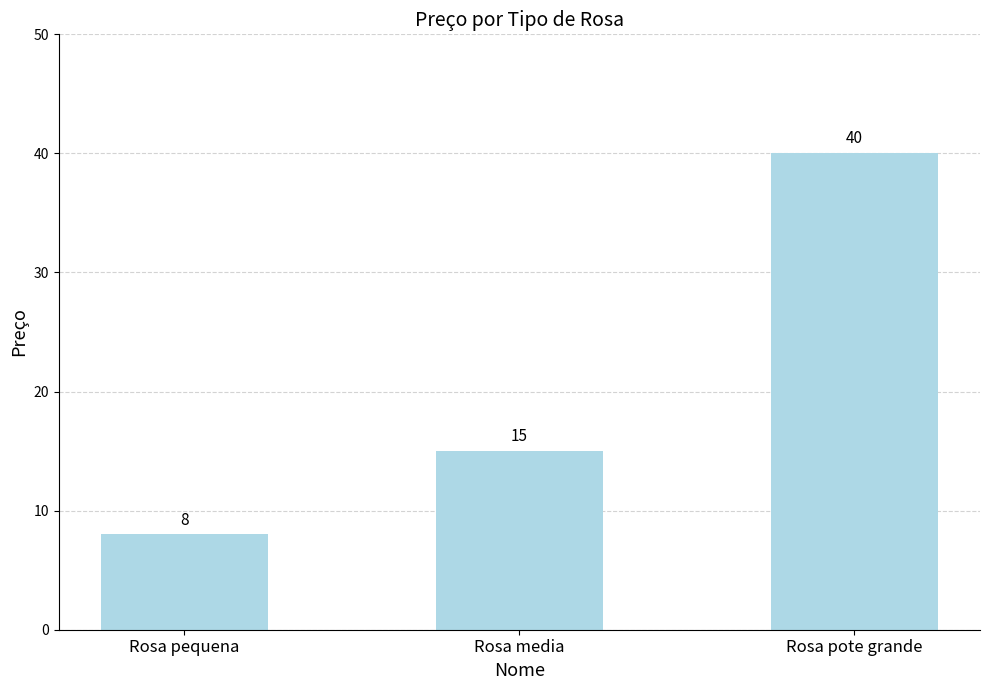

Does the chart contain any negative values?

No